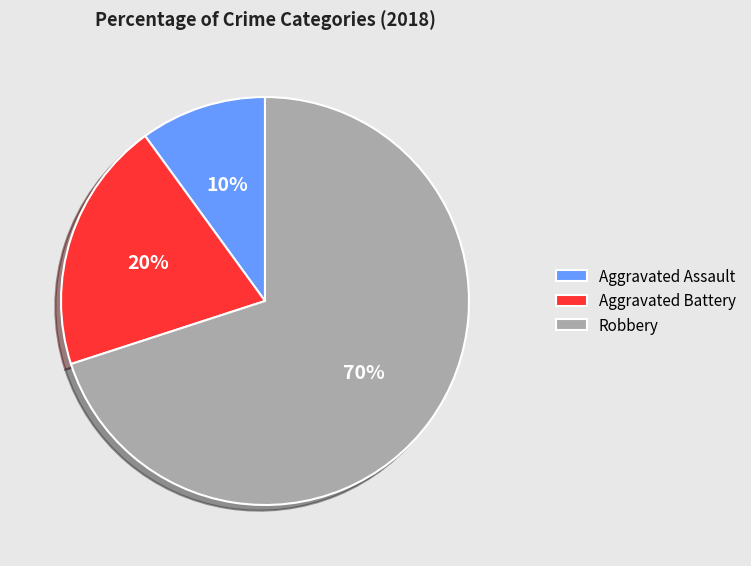

Which has a higher value, Aggravated Assault or Aggravated Battery?

Aggravated Battery